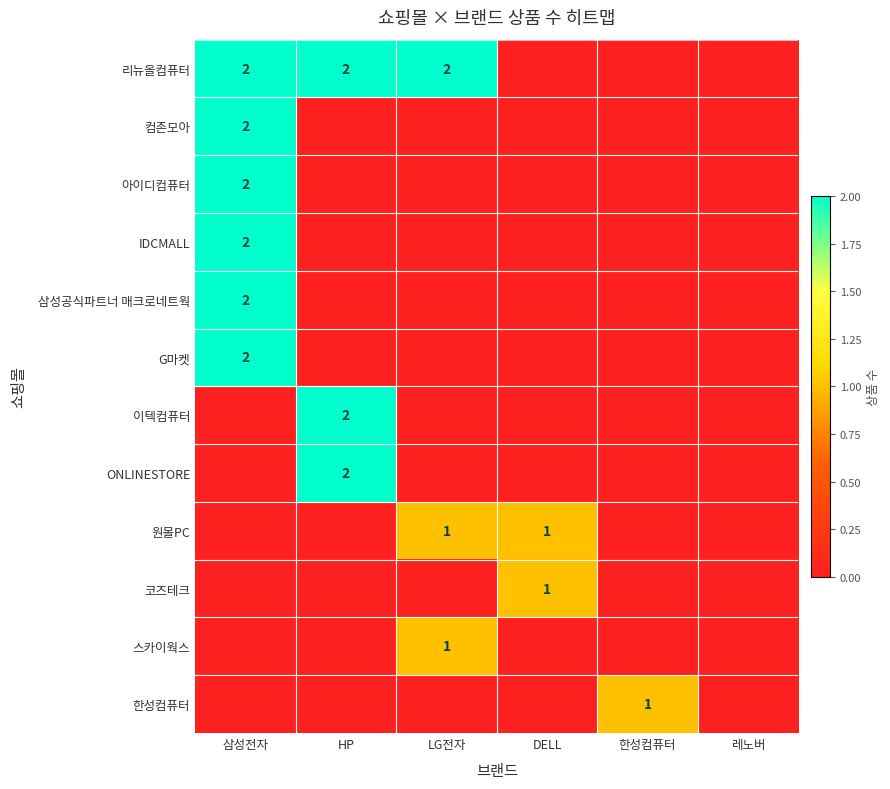

What is the difference between the highest and lowest values at HP?

2